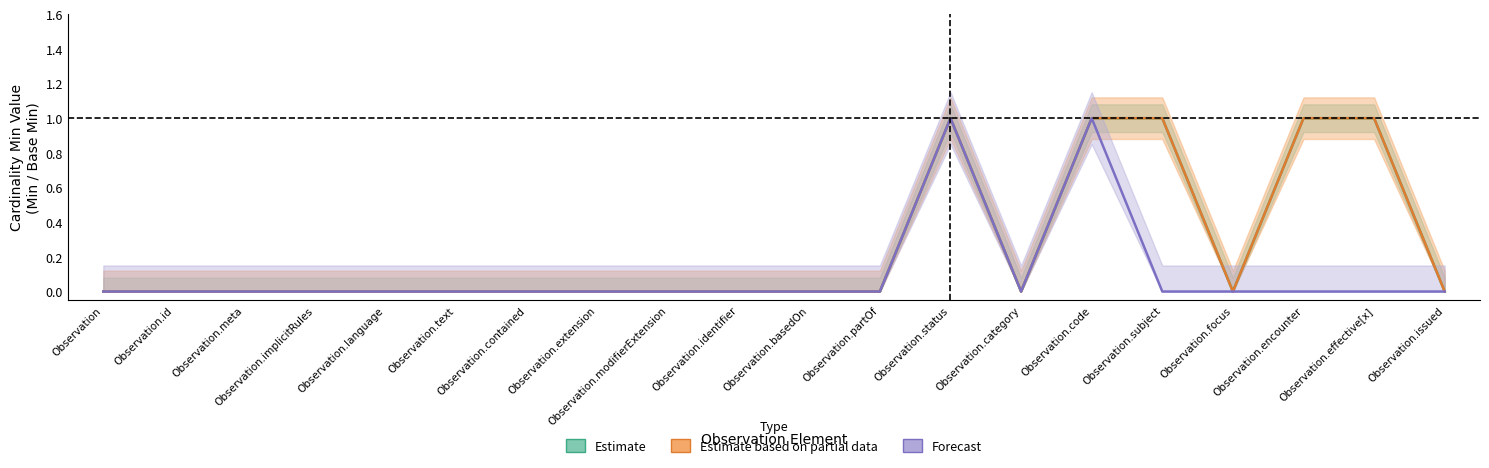

The Estimate based on partial data series shows 0 at Observation.basedOn. True or false?

True